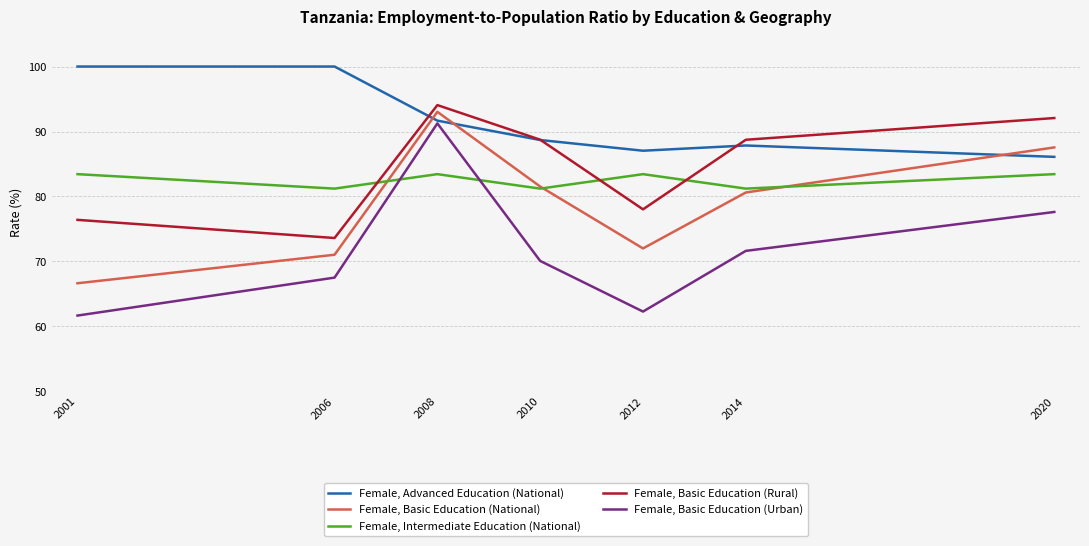

Reading left to right, extract all data points from this chart.

Female, Advanced Education (National): 100.0	100.0	91.7	88.7	87.0	87.8	86.1
Female, Basic Education (National): 66.7	71.0	93.0	81.5	72.0	80.6	87.6
Female, Intermediate Education (National): 83.4	81.2	83.4	81.2	83.4	81.2	83.4
Female, Basic Education (Rural): 76.4	73.6	94.1	88.7	78.0	88.7	92.1
Female, Basic Education (Urban): 61.7	67.5	91.3	70.1	62.3	71.6	77.6